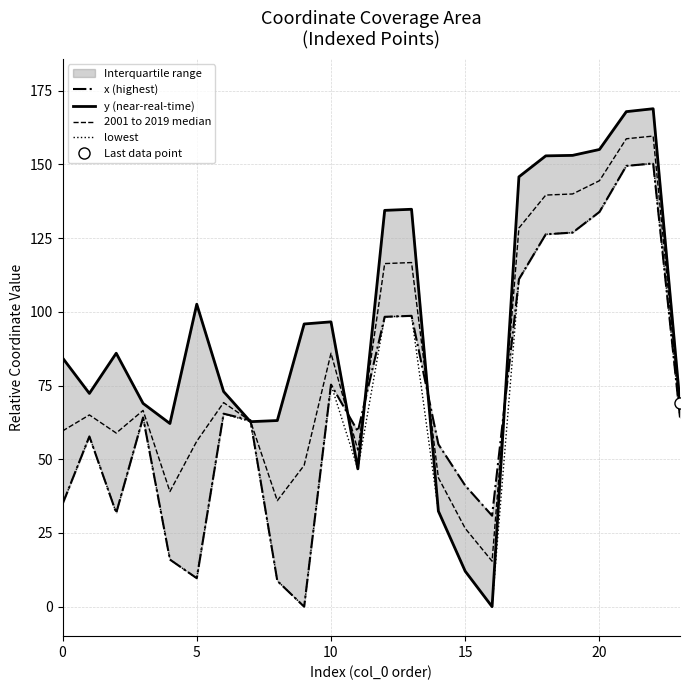

At which category does the chart reach its peak across all series?

22